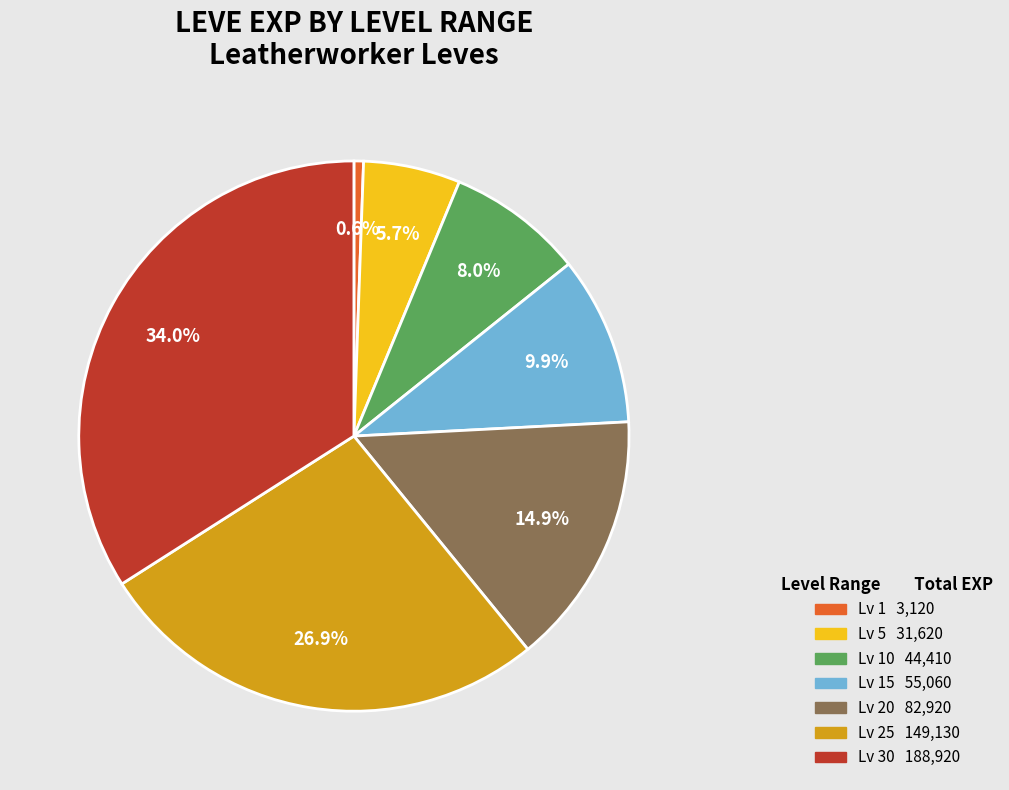

Is there any slice that represents more than half of the pie?

No